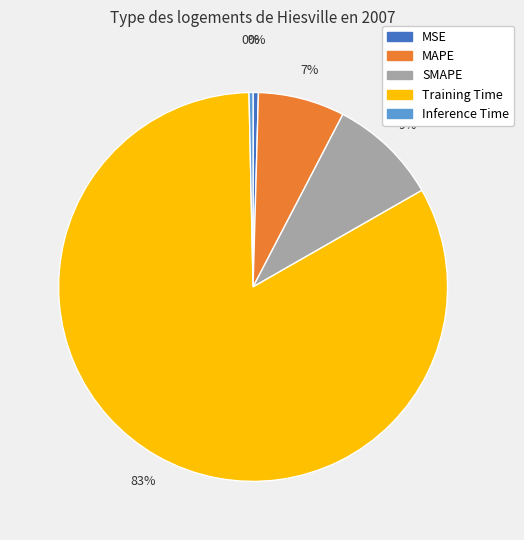

Which slice is the largest?

Training Time